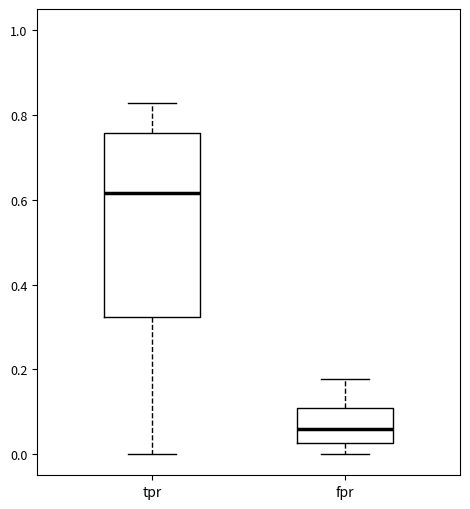

Reading left to right, transcribe this box plot: for each box, give where its median line is, the range the box spans, and where its two whiskers end, as read against the y-axis. The values are not printed on the chart, so give them approximately, as read against the axis.

tpr: median 0.62, box 0.32 to 0.76, whiskers 0.00 to 0.82
fpr: median 0.06, box 0.02 to 0.10, whiskers 0.00 to 0.18